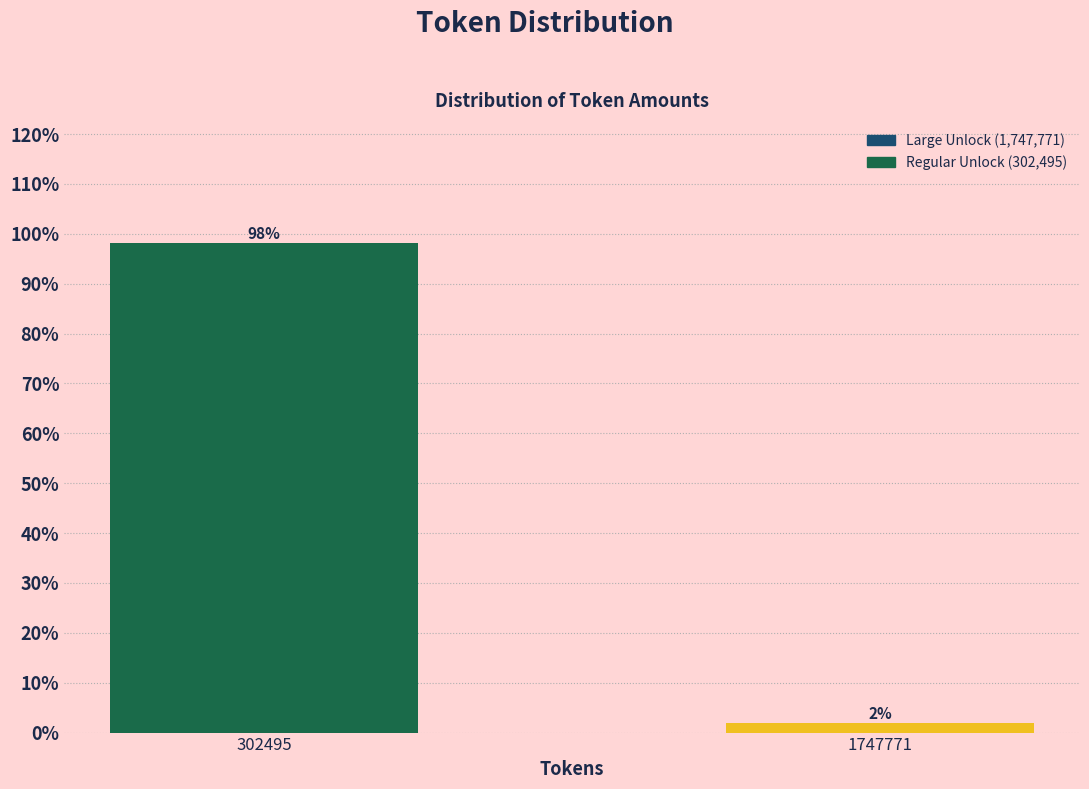

What is the sum of all values?

100.0